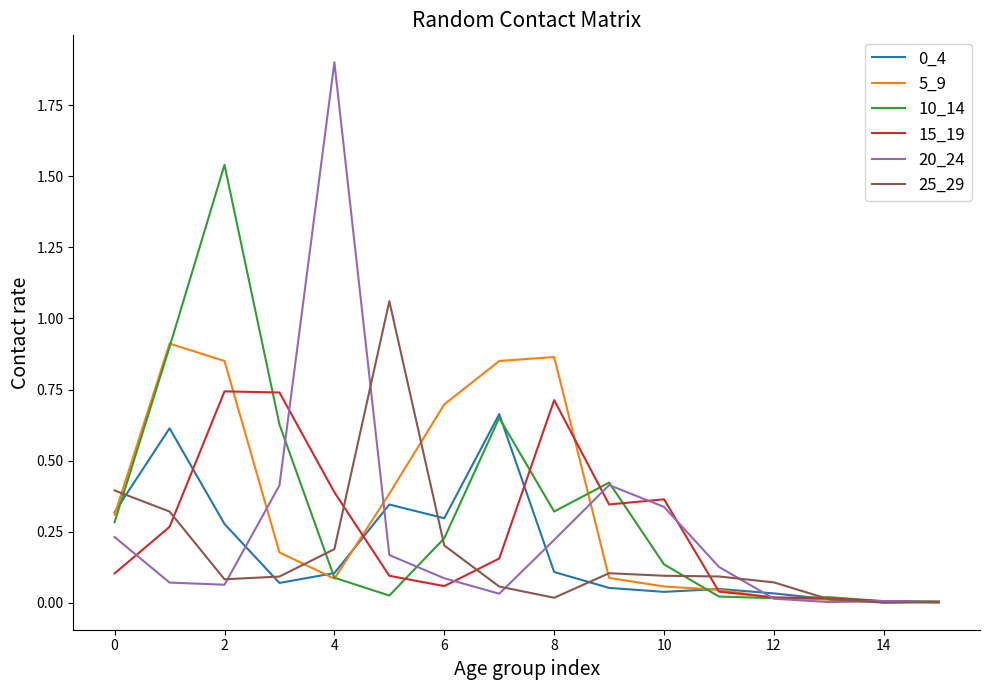

What is the maximum value for 20_24?

1.9